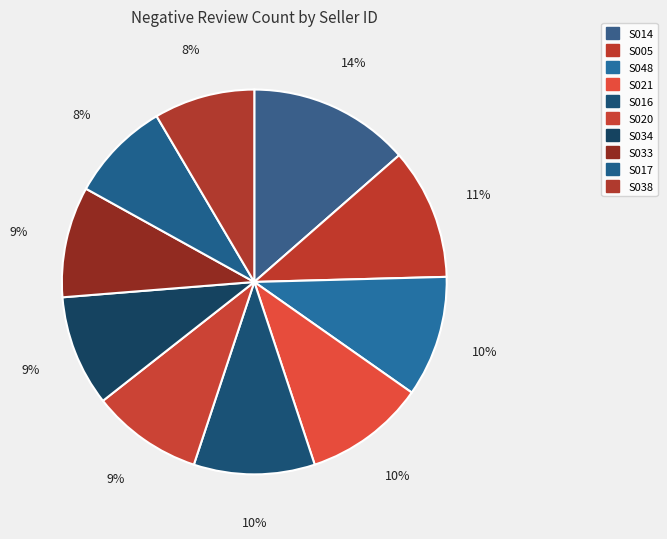

Is there any slice that represents more than half of the pie?

No